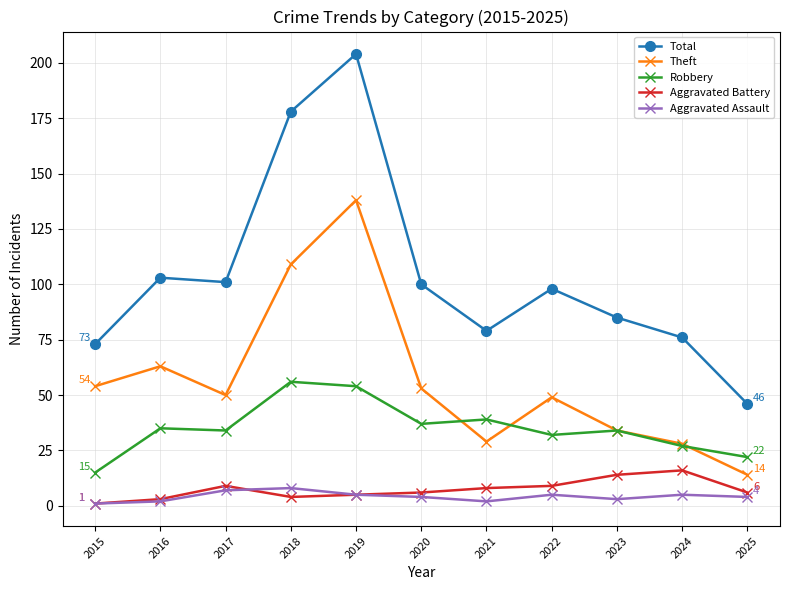

Reading left to right, extract all data points from this chart.

Total: 73	103	101	178	204	100	79	98	85	76	46
Theft: 54	63	50	109	138	53	29	49	34	28	14
Robbery: 15	35	34	56	54	37	39	32	34	27	22
Aggravated Battery: 1	3	9	4	5	6	8	9	14	16	6
Aggravated Assault: 1	2	7	8	5	4	2	5	3	5	4